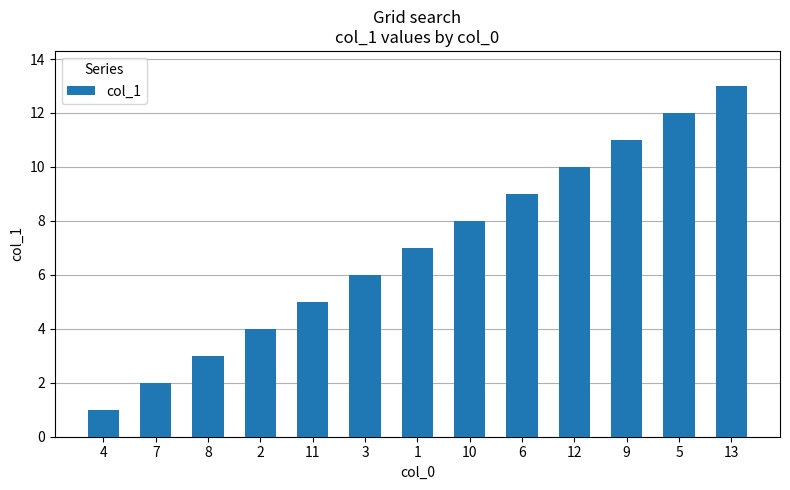

What is the greatest value displayed?

13